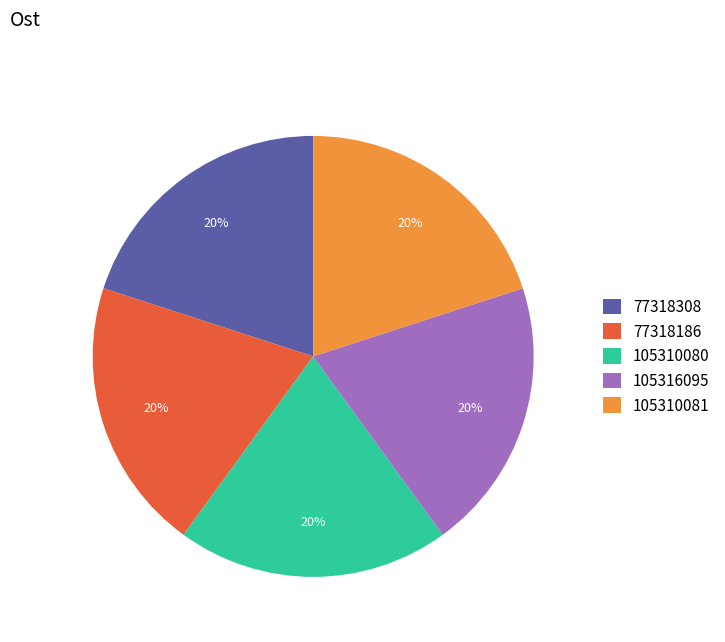

Combined, do 77318186 and 105316095 account for over 50%?

No